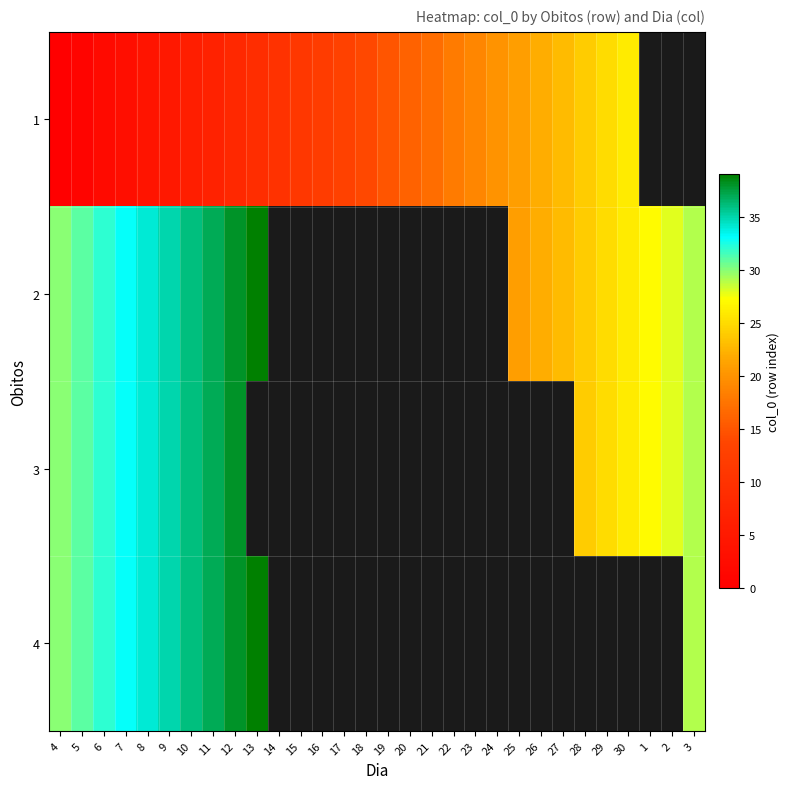

The 2 series shows 31.8 at 27. True or false?

False